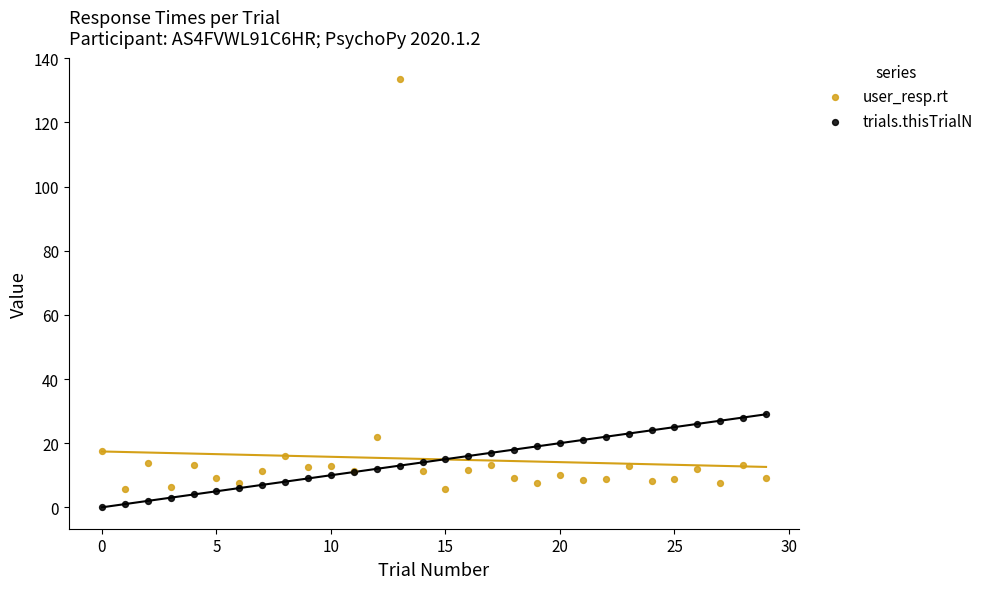

Which series reaches the maximum Y coordinate?

user_resp.rt